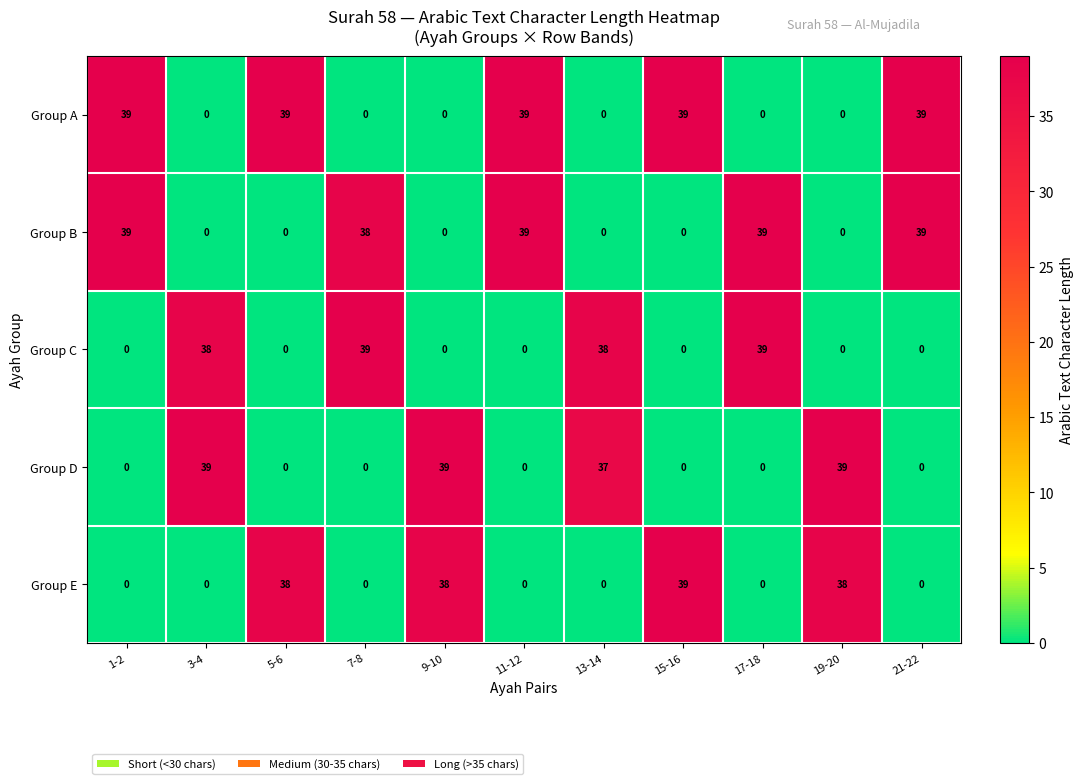

Which series has the largest total across all categories?

Group A